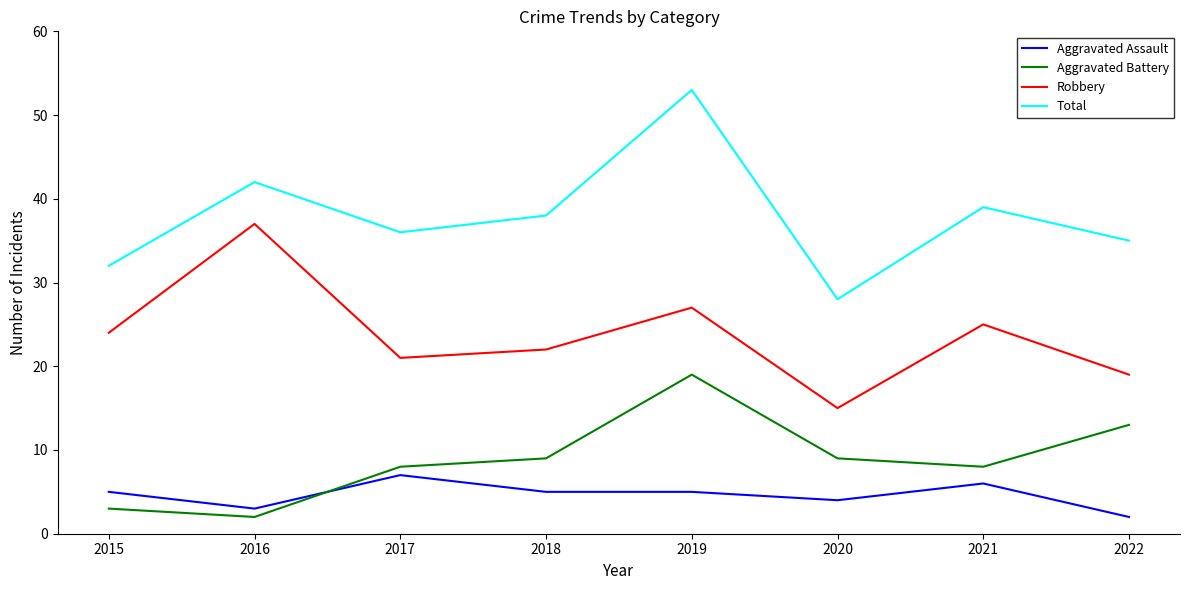

What is the difference between the maximum and minimum values in the Aggravated Assault series?

5